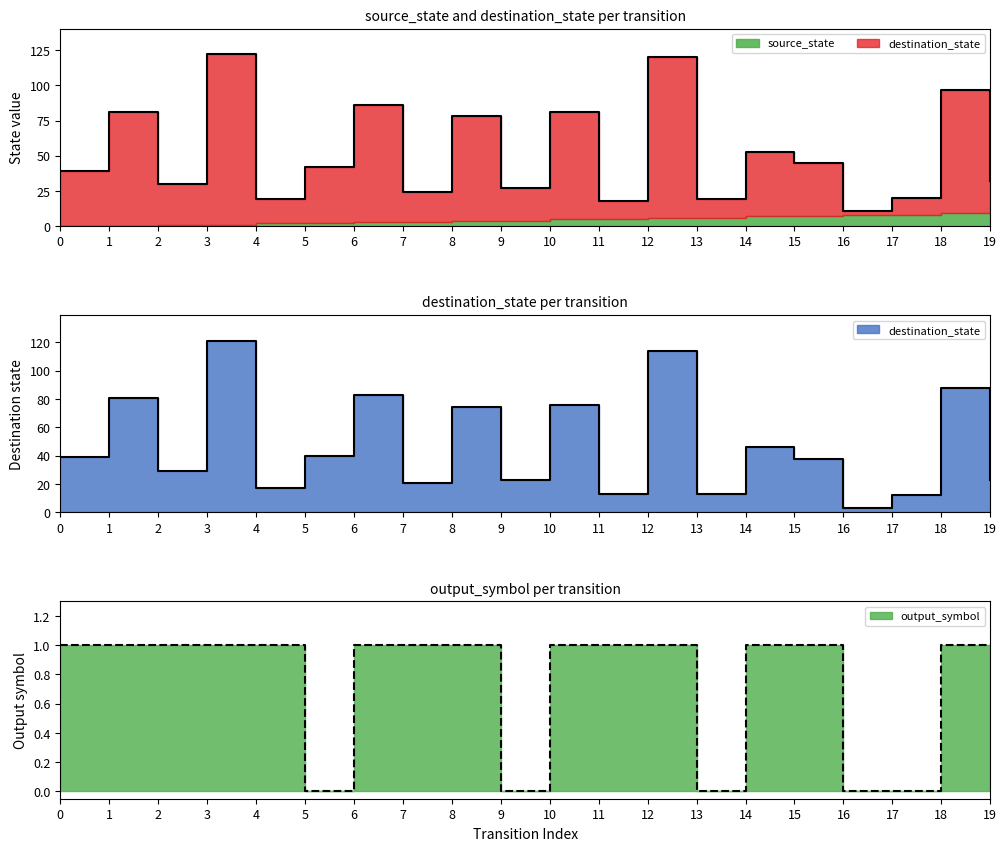

Reading right to left, transcribe all the data shown in this chart.

destination_state: 23	88	12	3	38	46	13	114	13	76	23	74	21	83	40	17	121	29	81	39
output_symbol: 1	1	0	0	1	1	0	1	1	1	0	1	1	1	0	1	1	1	1	1